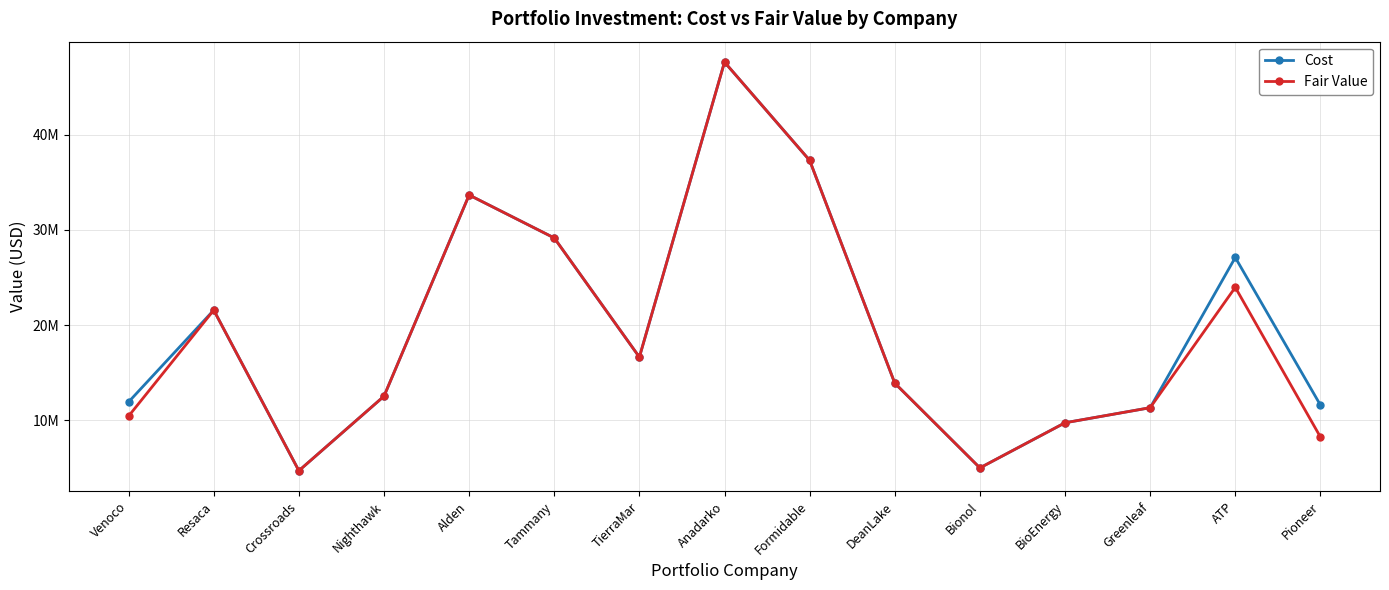

True or false: Cost and Fair Value intersect in this chart.

False